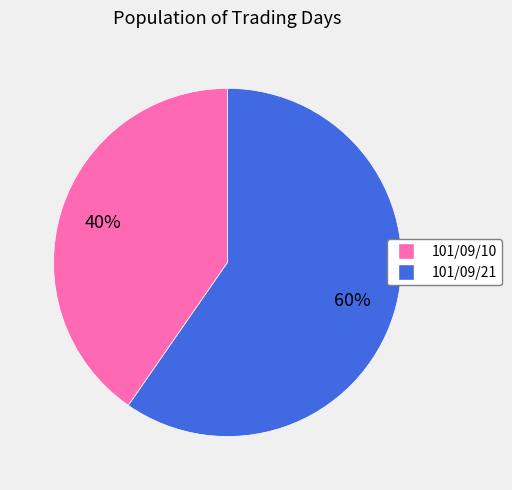

Between 101/09/21 and 101/09/10, which is larger?

101/09/21